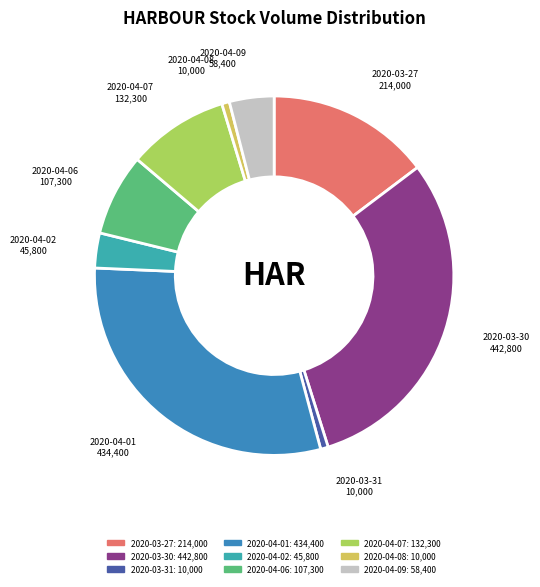

Count the number of slices in the pie.

9